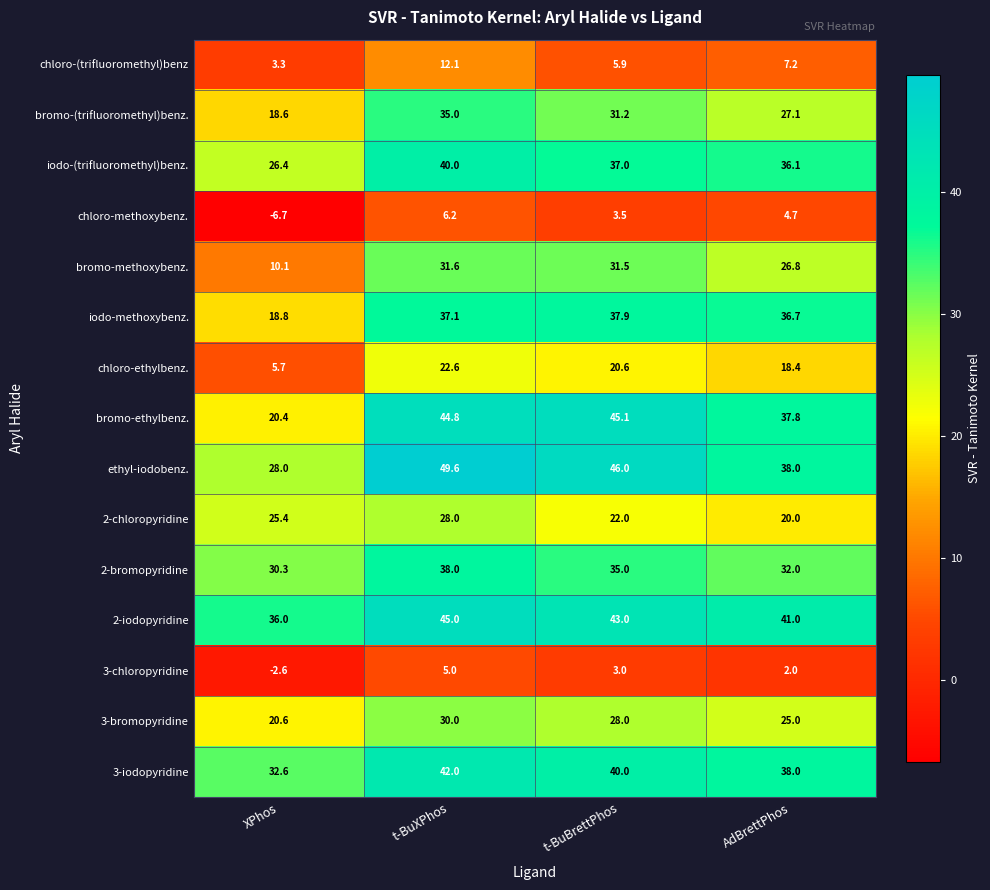

At how many categories does at least one series exceed 12?

4